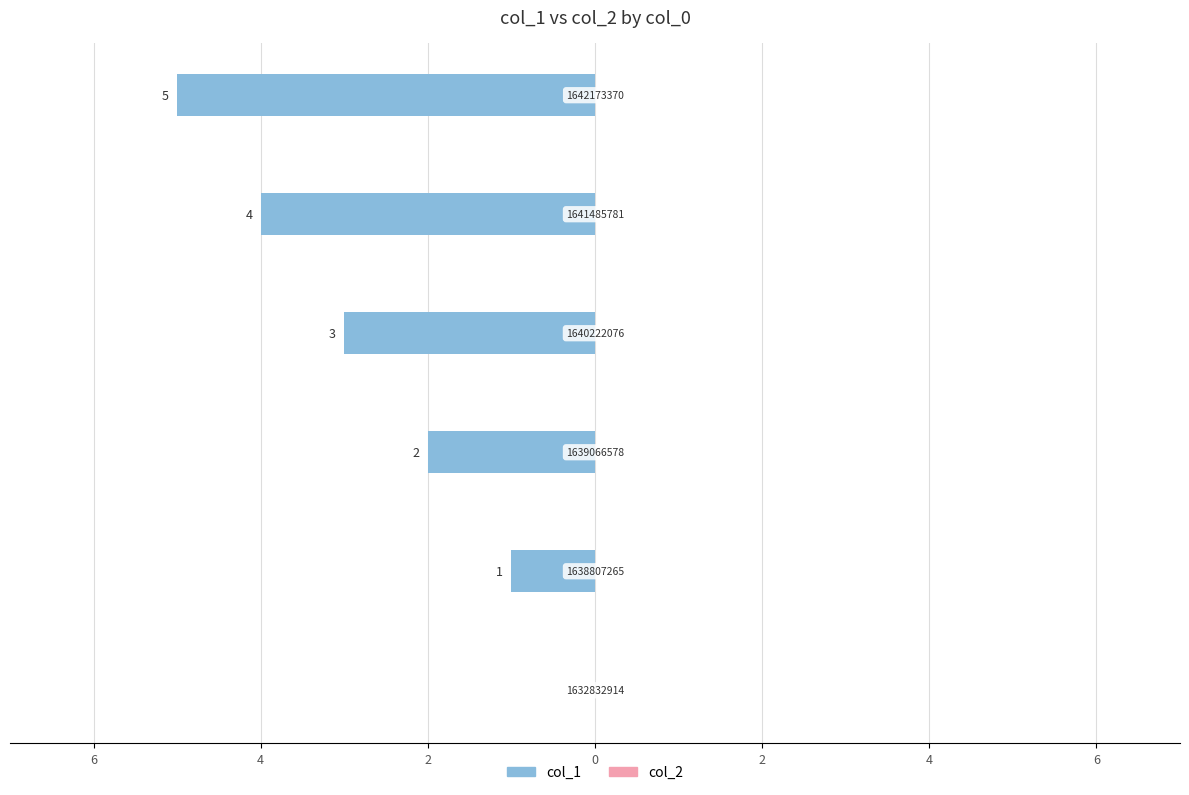

Are the bars horizontal?

Yes